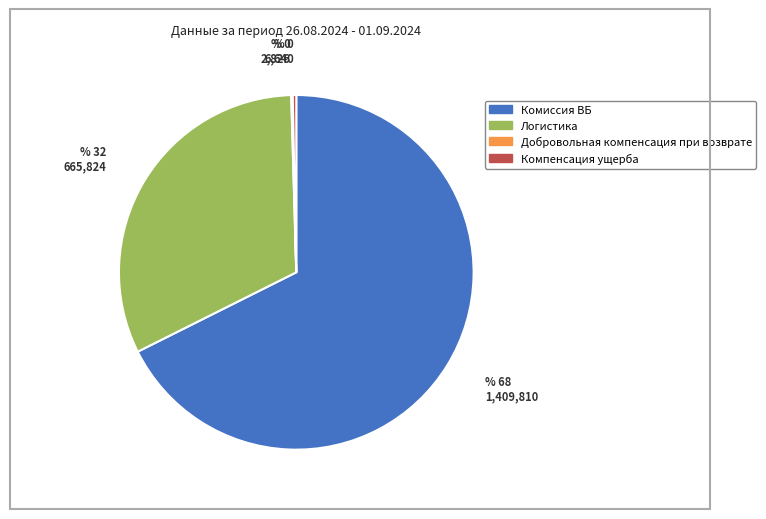

Which has a higher value, Компенсация ущерба or Комиссия ВБ?

Комиссия ВБ